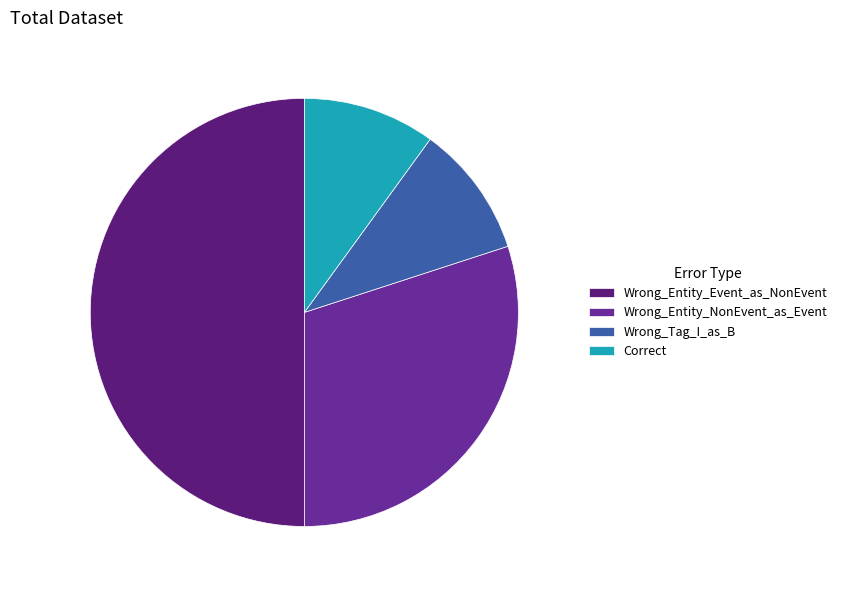

How many segments does this pie chart have?

4